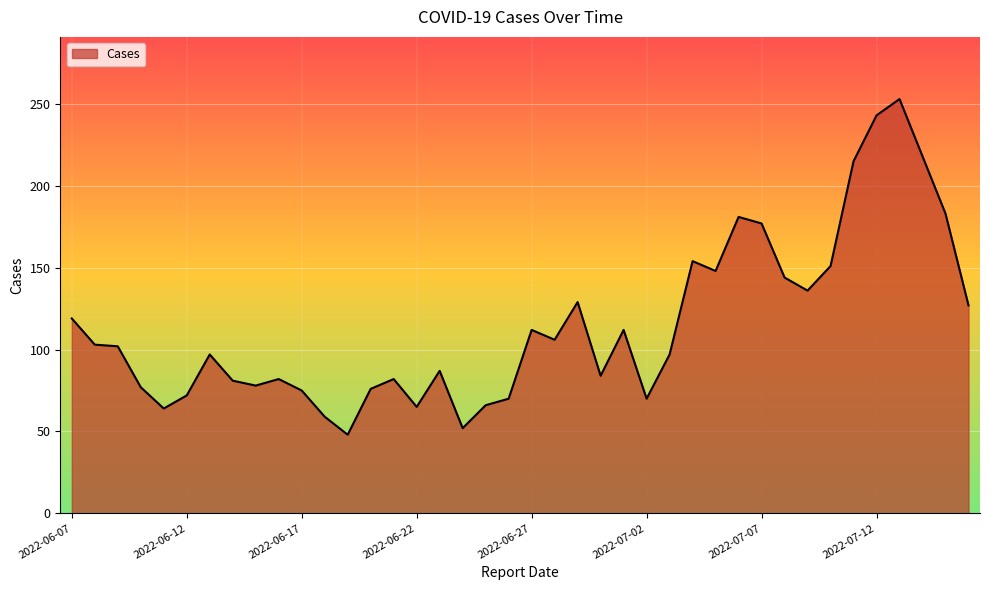

What is the smallest value displayed?

48